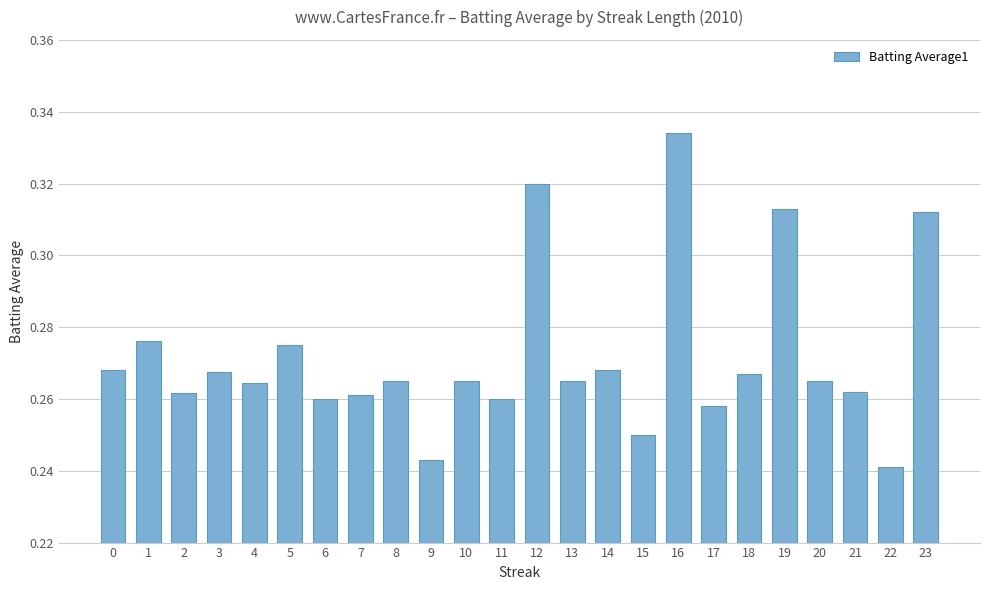

What is the sum of all values?

6.5